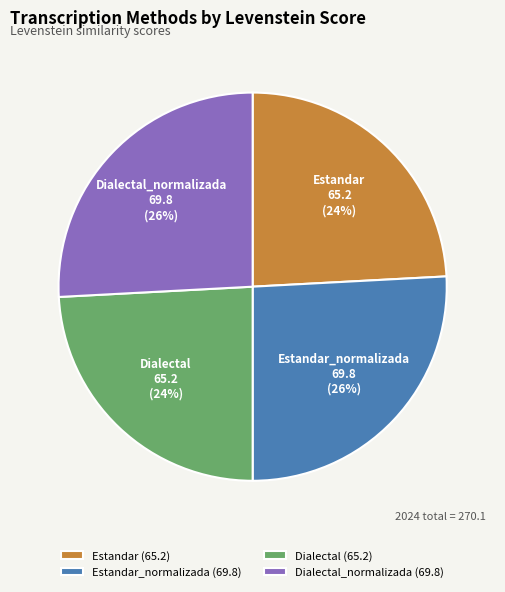

To the nearest percent, what is the difference between the largest and smallest slice percentages?

2%